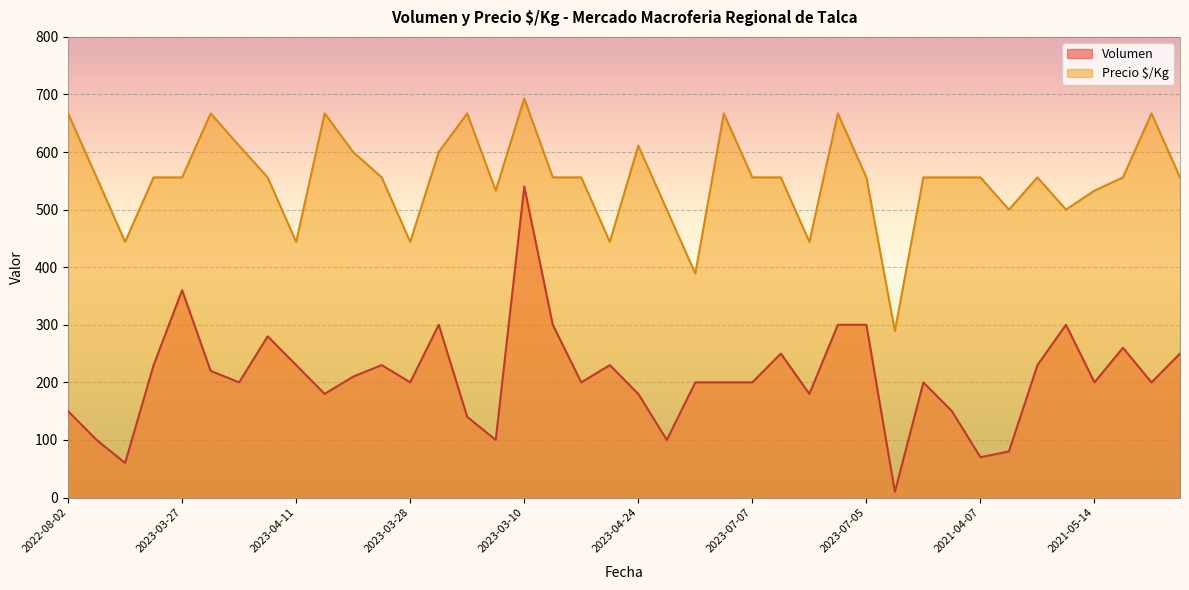

What is the difference between the second highest and minimum values in the Precio $/Kg series?

378